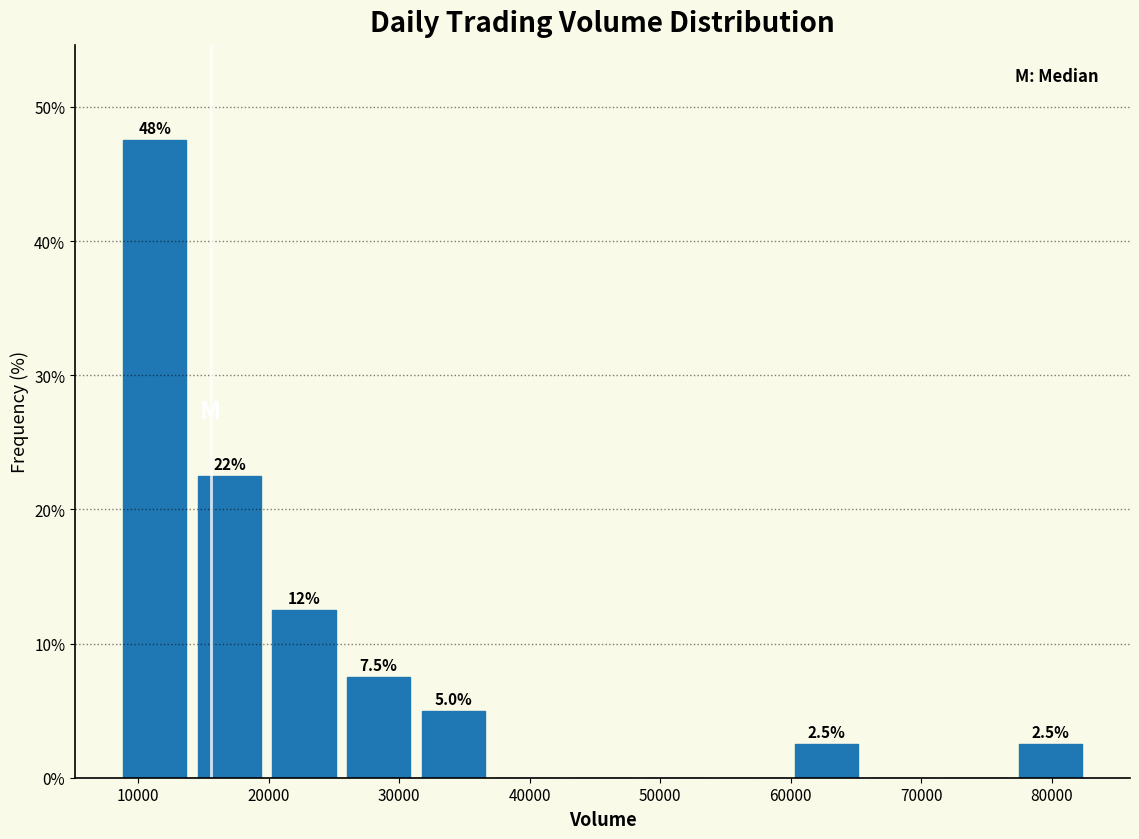

Over which range of the x-axis is the bar tallest?

8000 to 14000